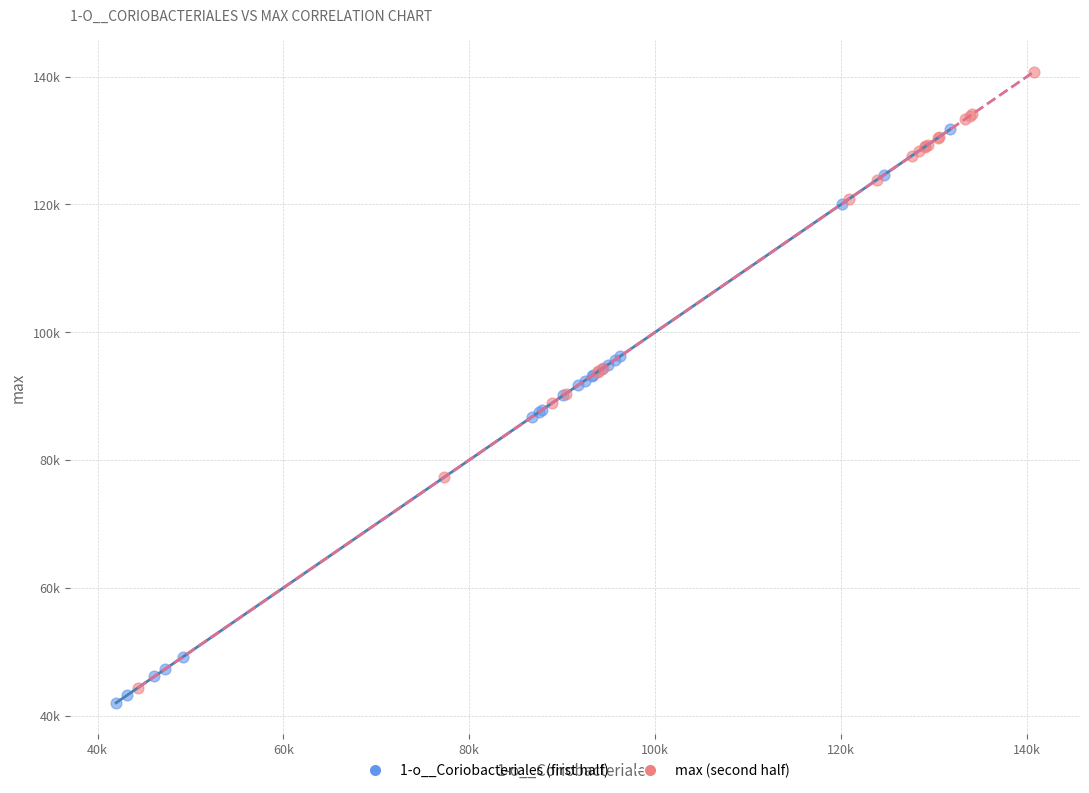

Which series has the widest spread of Y values?

max (second half)